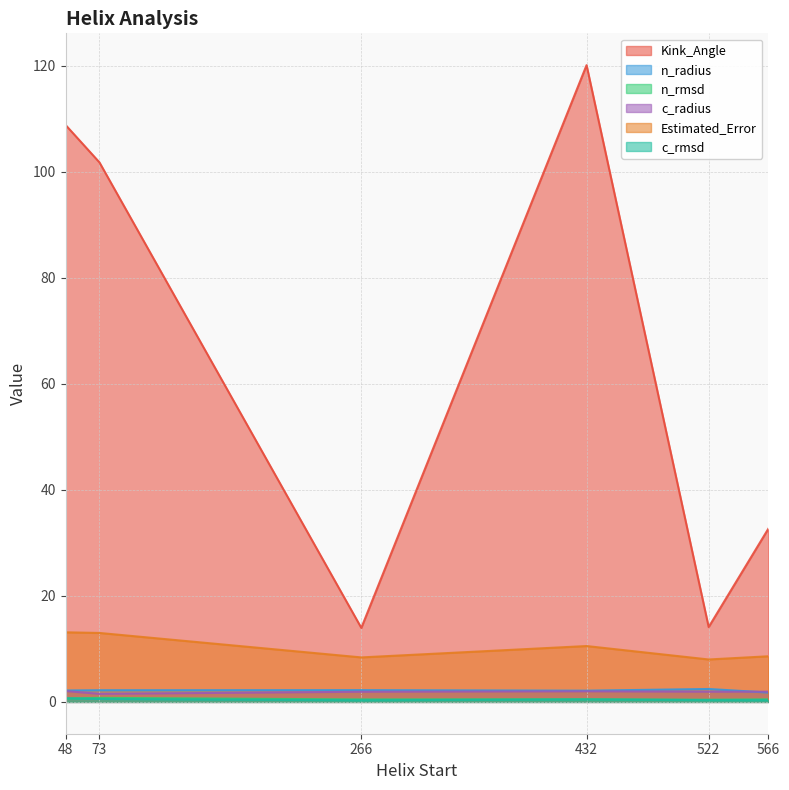

Rank the series by their maximum value, from highest to lowest.

Kink_Angle, Estimated_Error, n_radius, c_radius, n_rmsd, c_rmsd